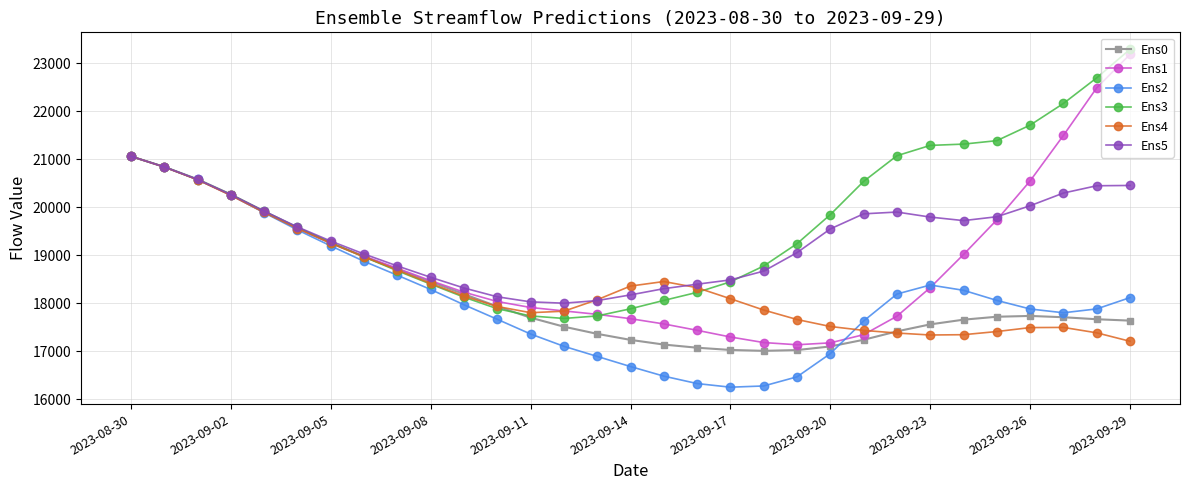

How many values in the Ens5 series are below 19551?

15